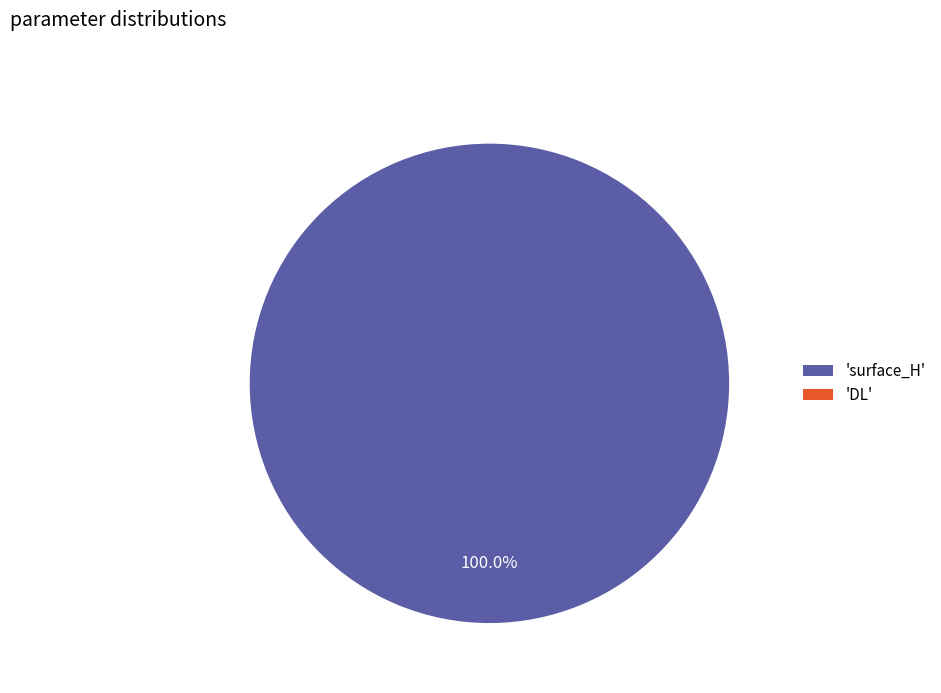

True or false: DL accounts for 5% of the total.

False